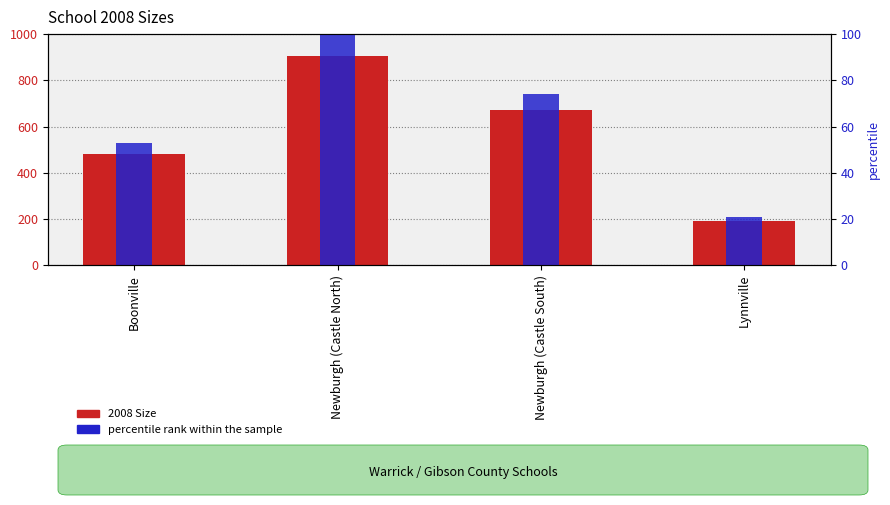

What are all the series names shown in the legend?

2008 Size, percentile rank within the sample